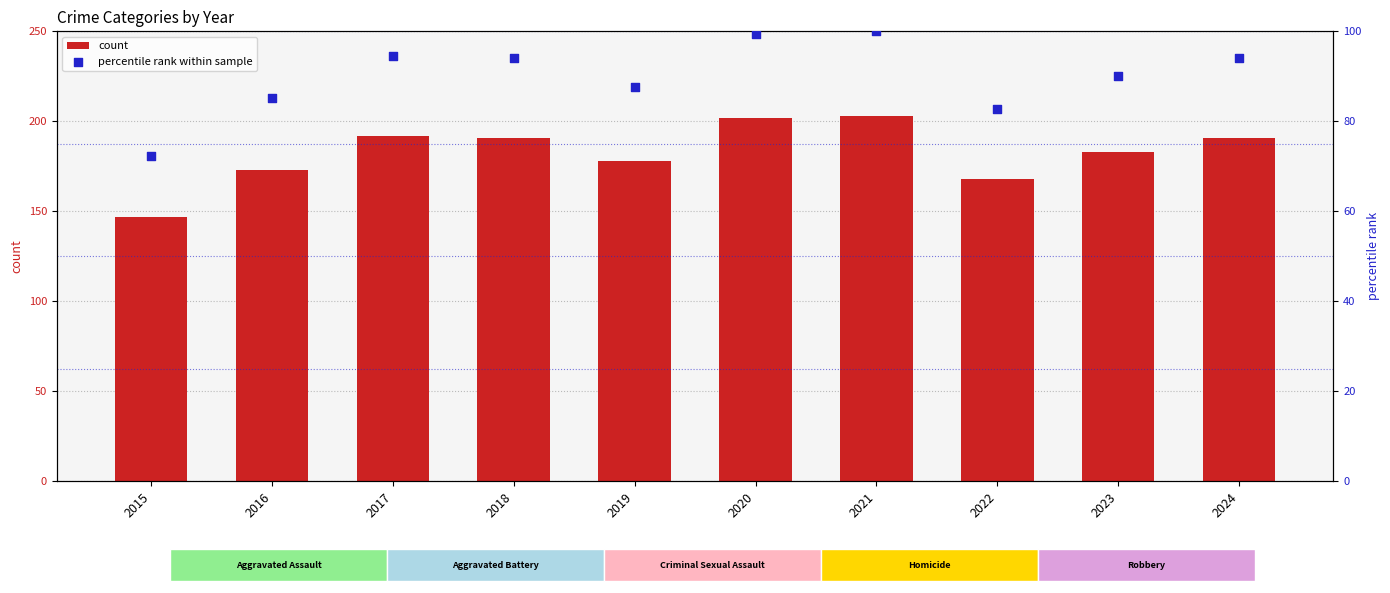

Which series has the largest total across all categories?

count